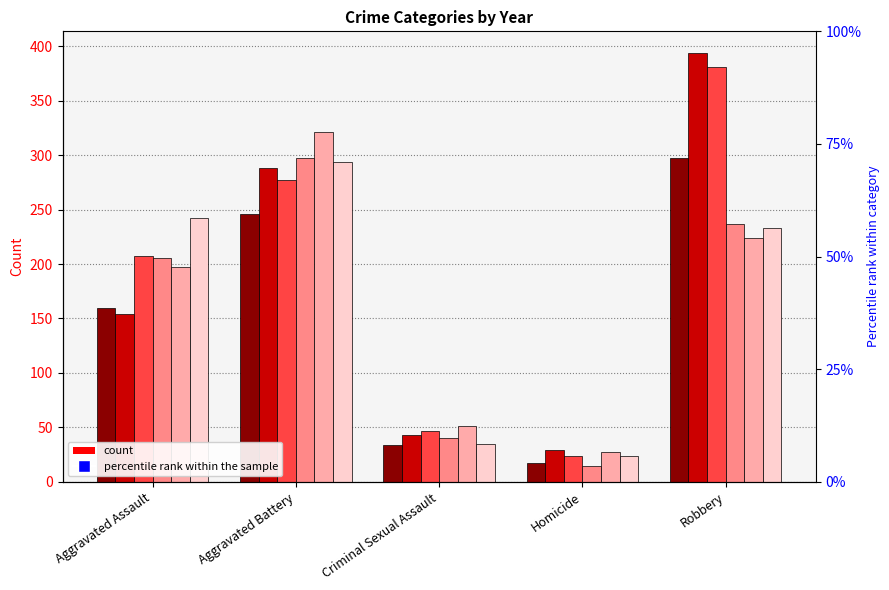

The 2016 series shows 223 at Aggravated Assault. True or false?

False